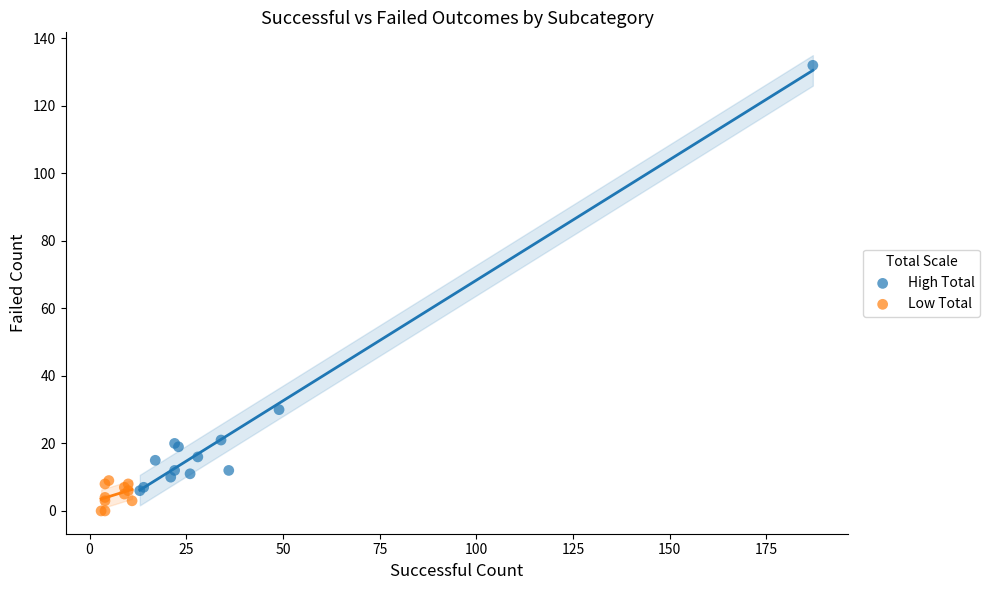

Which series contains the lowest Y value?

Low Total